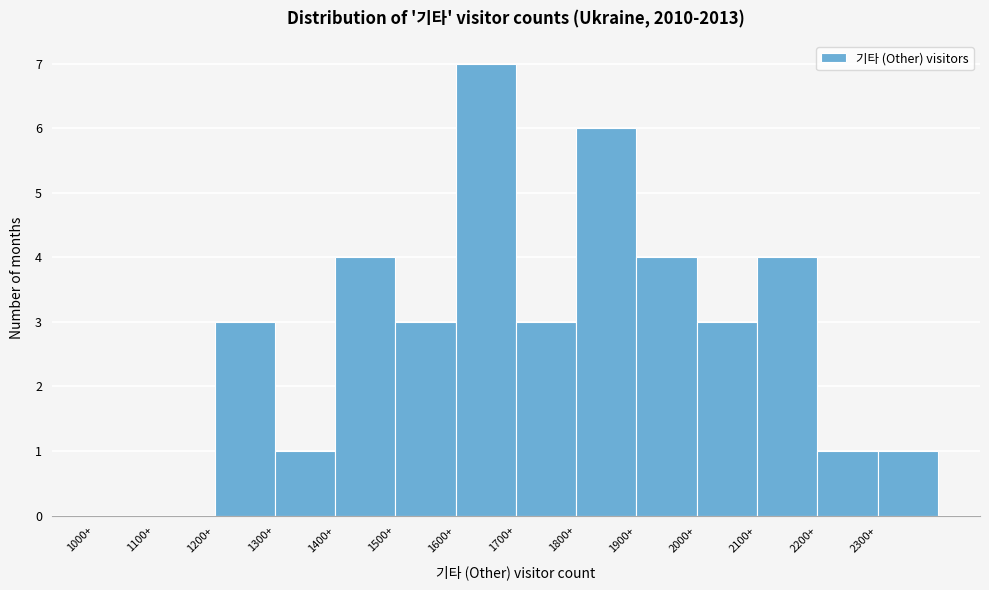

Reading left to right, transcribe this chart: for each bar, give the range it covers on the x-axis and its height. The values are not printed on the chart, so give them approximately, as read against the axis.

1000 to 1100: 0
1100 to 1200: 0
1200 to 1300: 3
1300 to 1400: 1
1400 to 1500: 4
1500 to 1600: 3
1600 to 1700: 7
1700 to 1800: 3
1800 to 1900: 6
1900 to 2000: 4
2000 to 2100: 3
2100 to 2200: 4
2200 to 2300: 1
2300 to 2400: 1